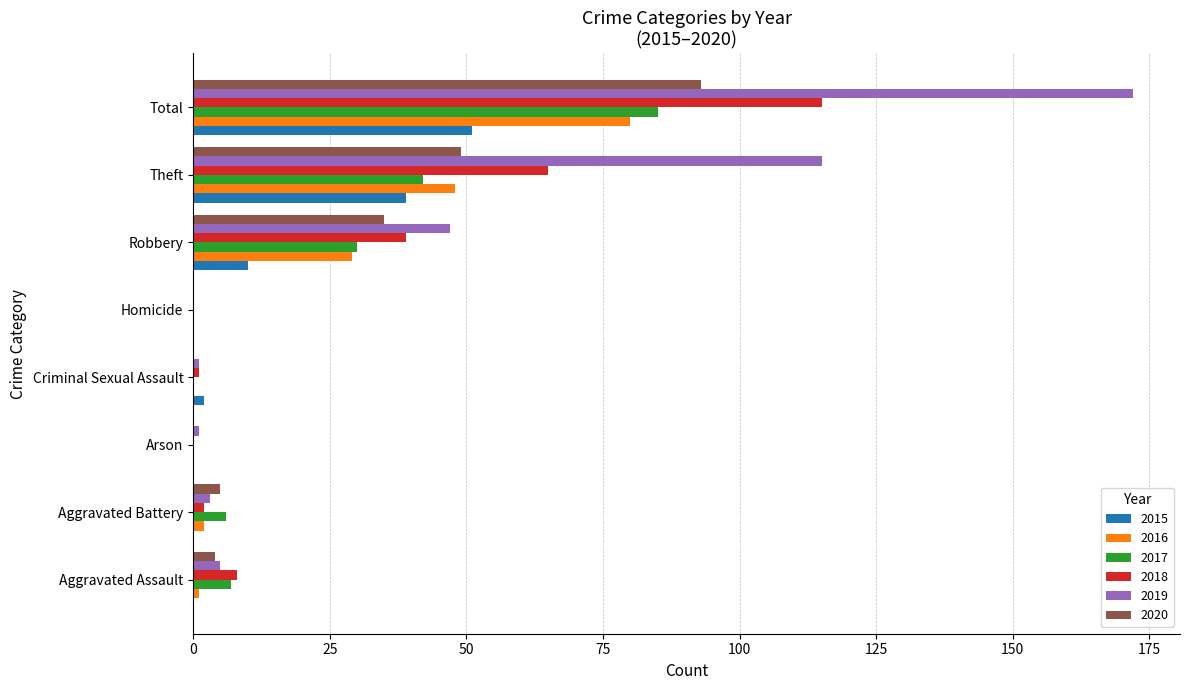

The 2016 series shows 1 at Aggravated Assault. True or false?

True